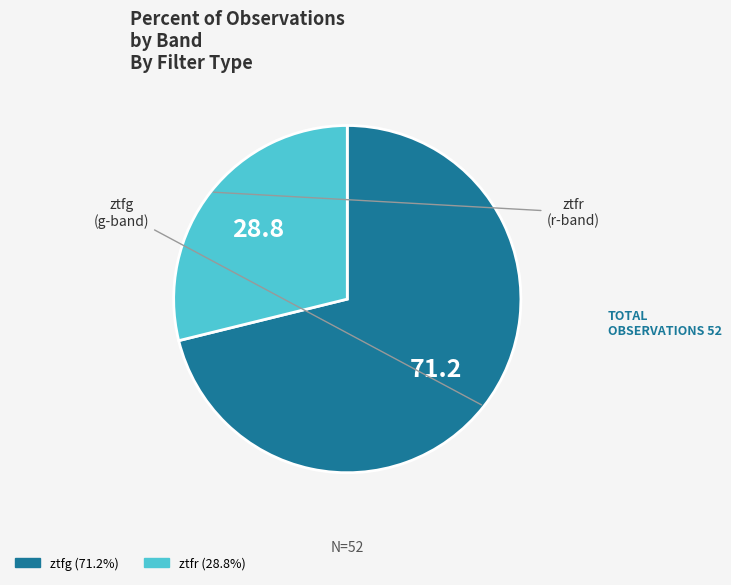

How many segments does this pie chart have?

2